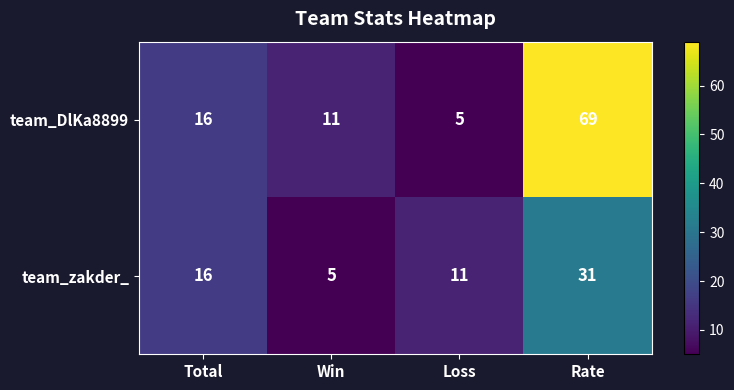

What is the smallest value displayed?

5